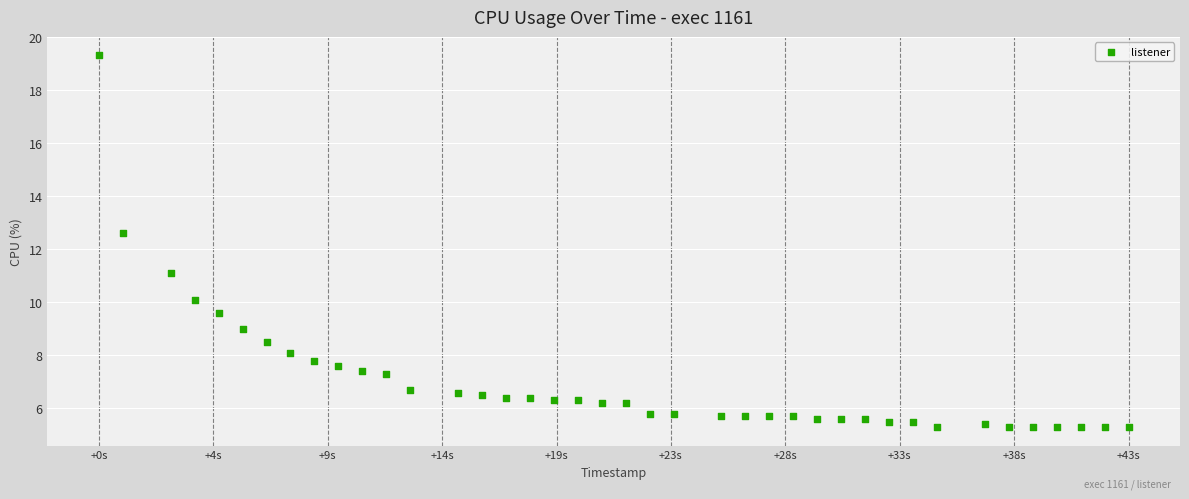

What Y value in the scatter plot is closest to 12?

12.6